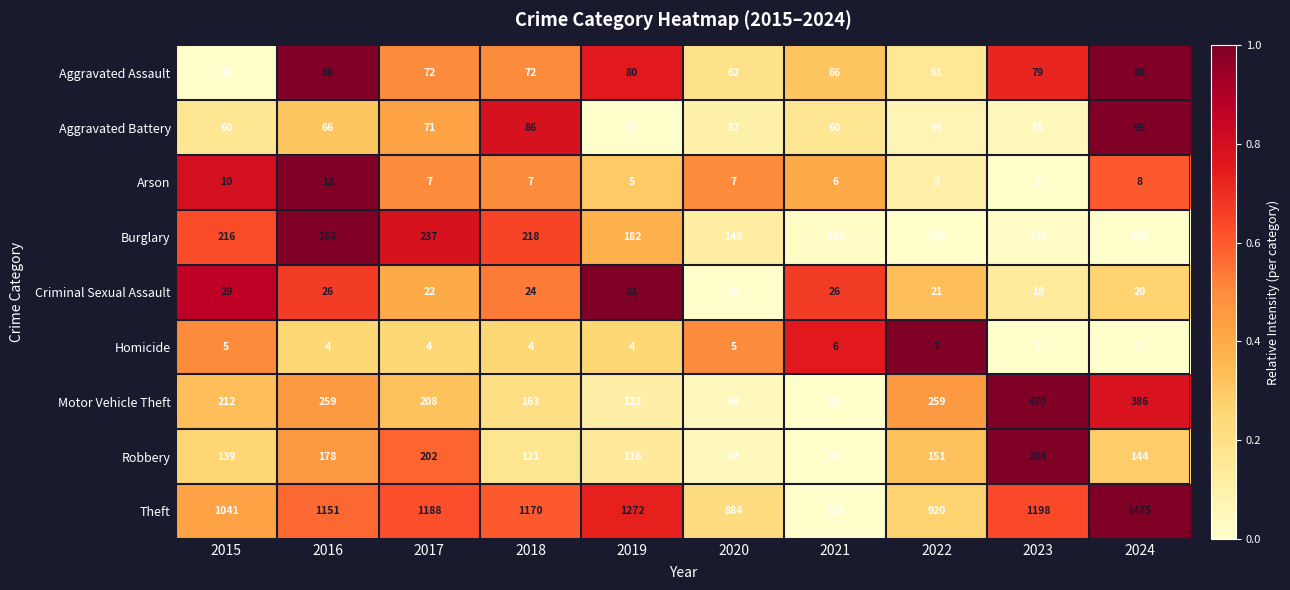

The value of Homicide at 2022 is 7. True or false?

True